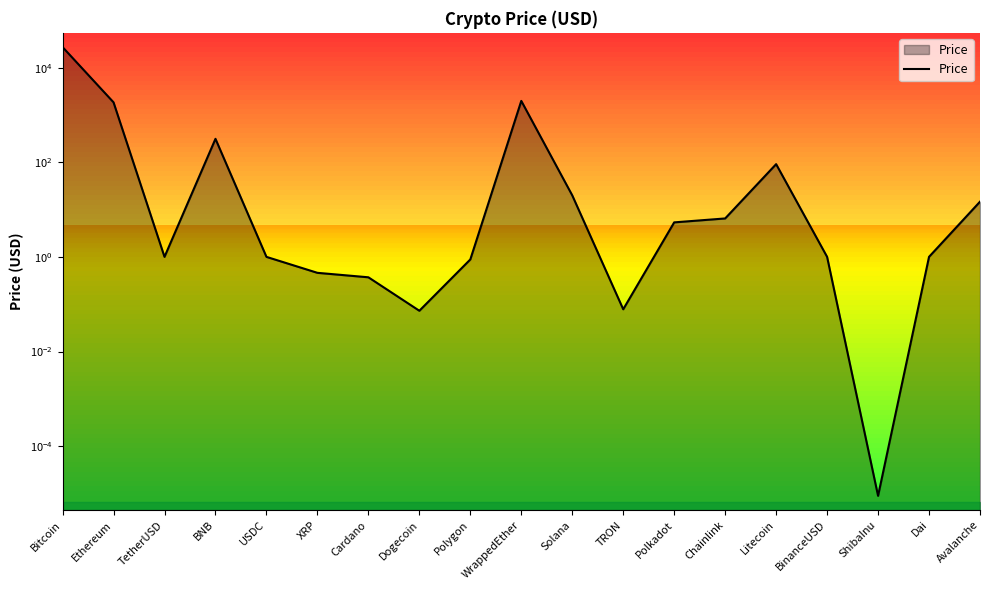

List the labels in order of value, largest first.

Bitcoin, WrappedEther, Ethereum, BNB, Litecoin, Solana, Avalanche, Chainlink, Polkadot, TetherUSD, BinanceUSD, Dai, USDC, Polygon, XRP, Cardano, TRON, Dogecoin, ShibaInu